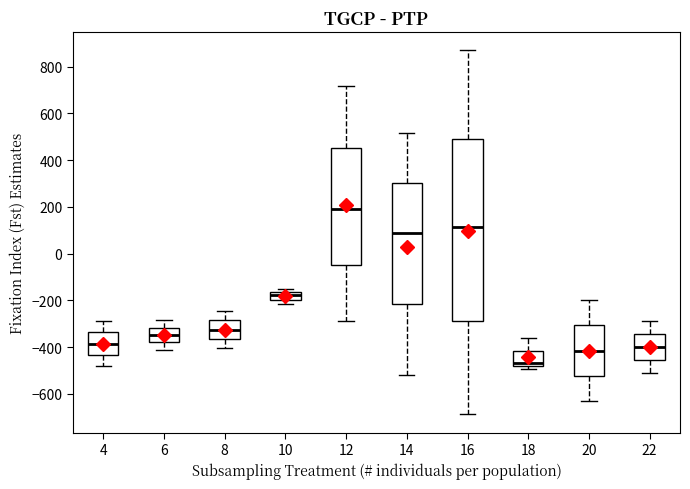

Reading left to right, transcribe this box plot: for each box, give where its median line is, the range the box spans, and where its two whiskers end, as read against the y-axis. The values are not printed on the chart, so give them approximately, as read against the axis.

4: median -380, box -440 to -340, whiskers -480 to -280
6: median -340, box -380 to -320, whiskers -420 to -280
8: median -320, box -360 to -280, whiskers -400 to -240
10: median -180, box -200 to -160, whiskers -220 to -160 (just above the box's upper edge)
12: median 200, box -40 to 460, whiskers -280 to 720
14: median 80, box -220 to 300, whiskers -520 to 520
16: median 120, box -280 to 500, whiskers -680 to 880
18: median -460, box -480 to -420, whiskers -500 to -360
20: median -420, box -520 to -300, whiskers -620 to -200
22: median -400, box -460 to -340, whiskers -520 to -280